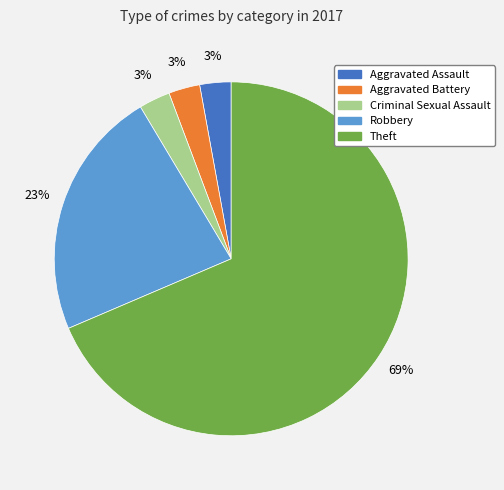

Is there a majority slice in this chart?

Yes